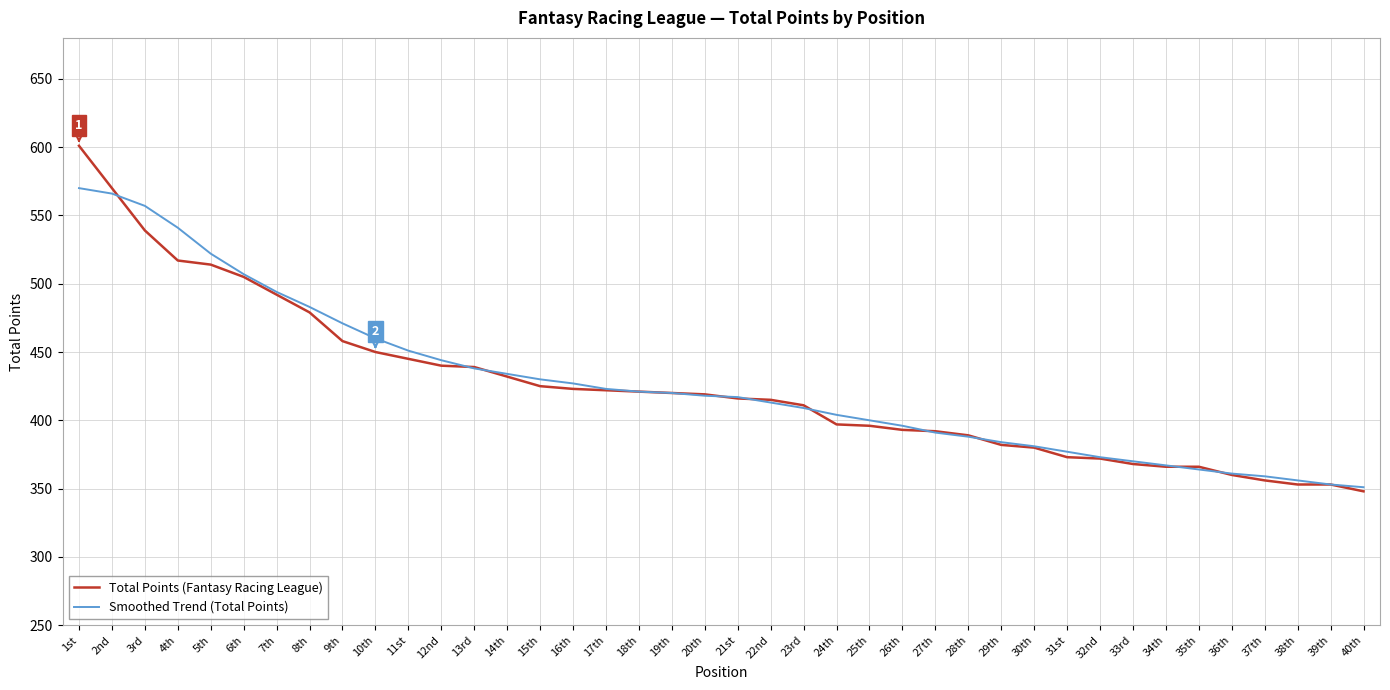

List the series in order of their peak value, highest first.

Total Points (Fantasy Racing League), Smoothed Trend (Total Points)